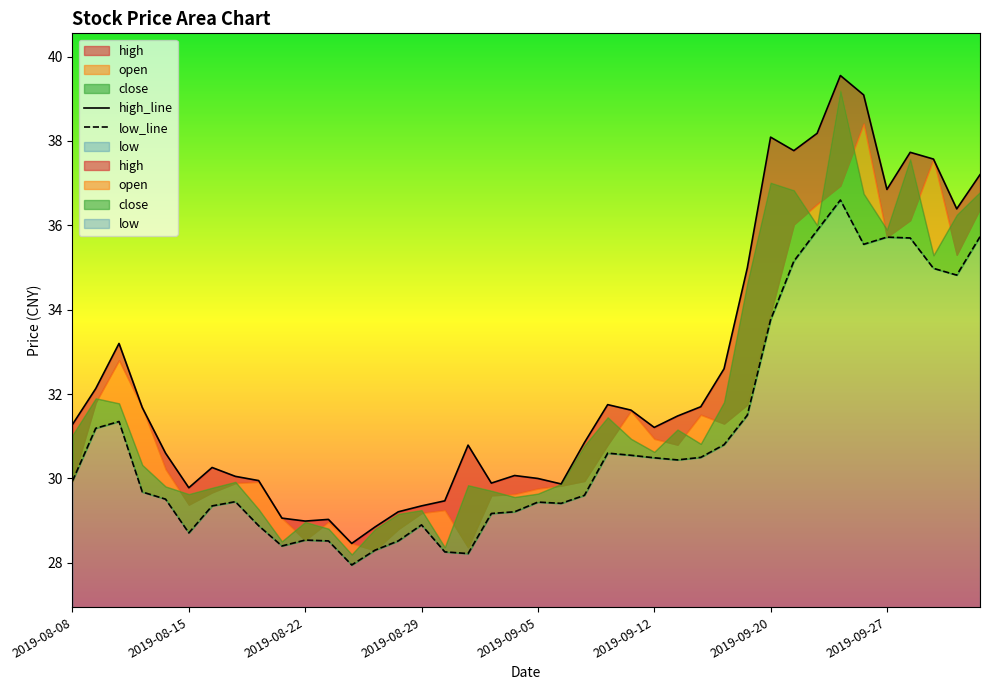

At which label does high_line first exceed 31?

2019-08-08